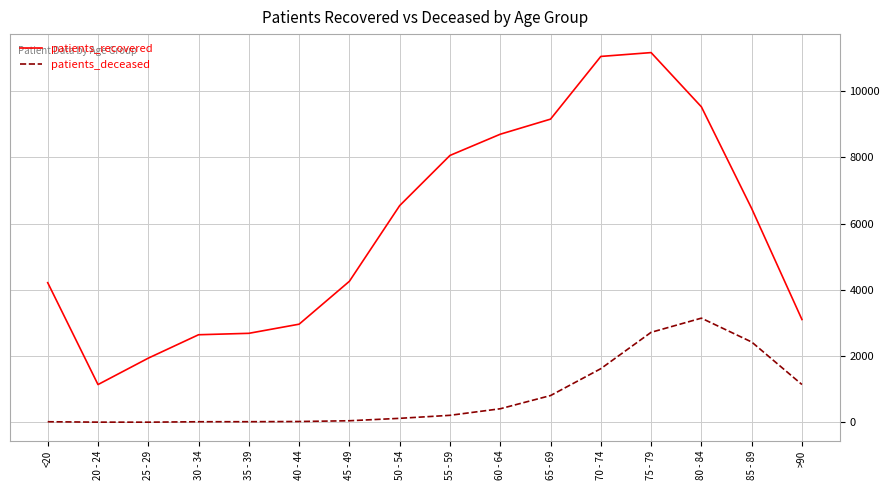

Which series has the widest spread of values?

patients_recovered